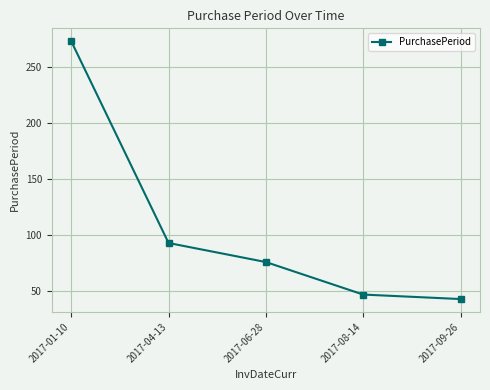

At which label does the data first exceed 76?

2017-01-10